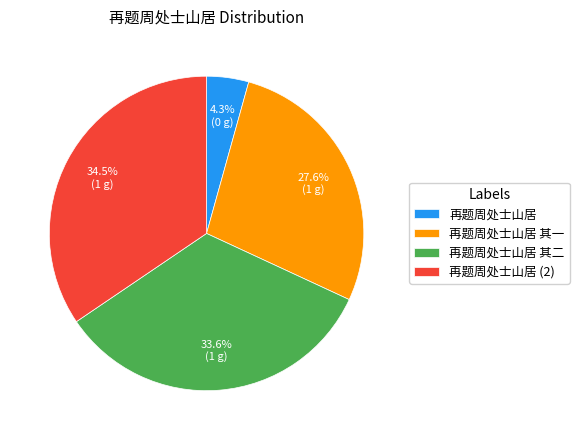

Does 再题周处士山居 其二 account for over 50% of the chart?

No